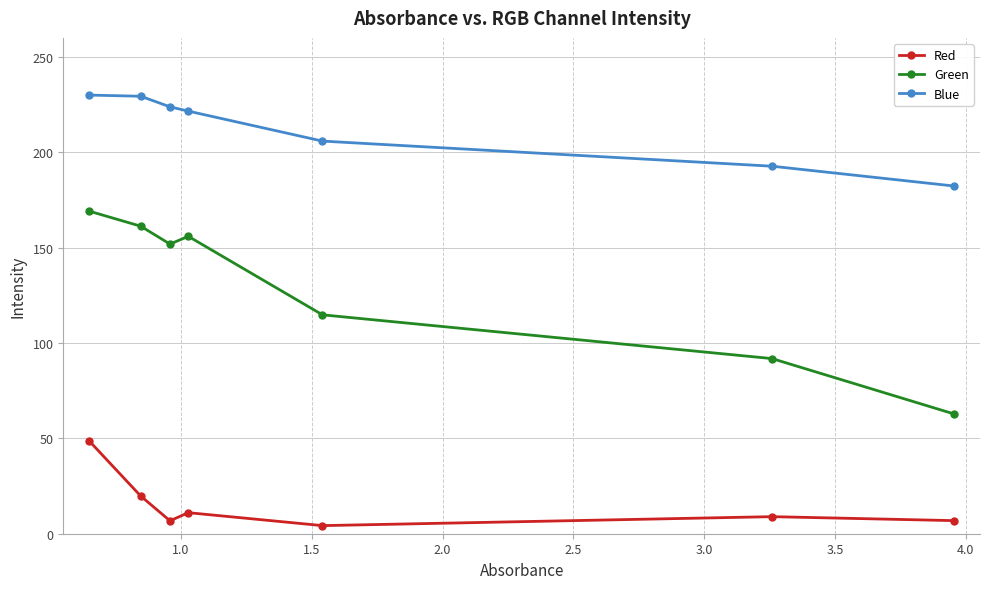

Rank the series by their average value, from highest to lowest.

Blue, Green, Red